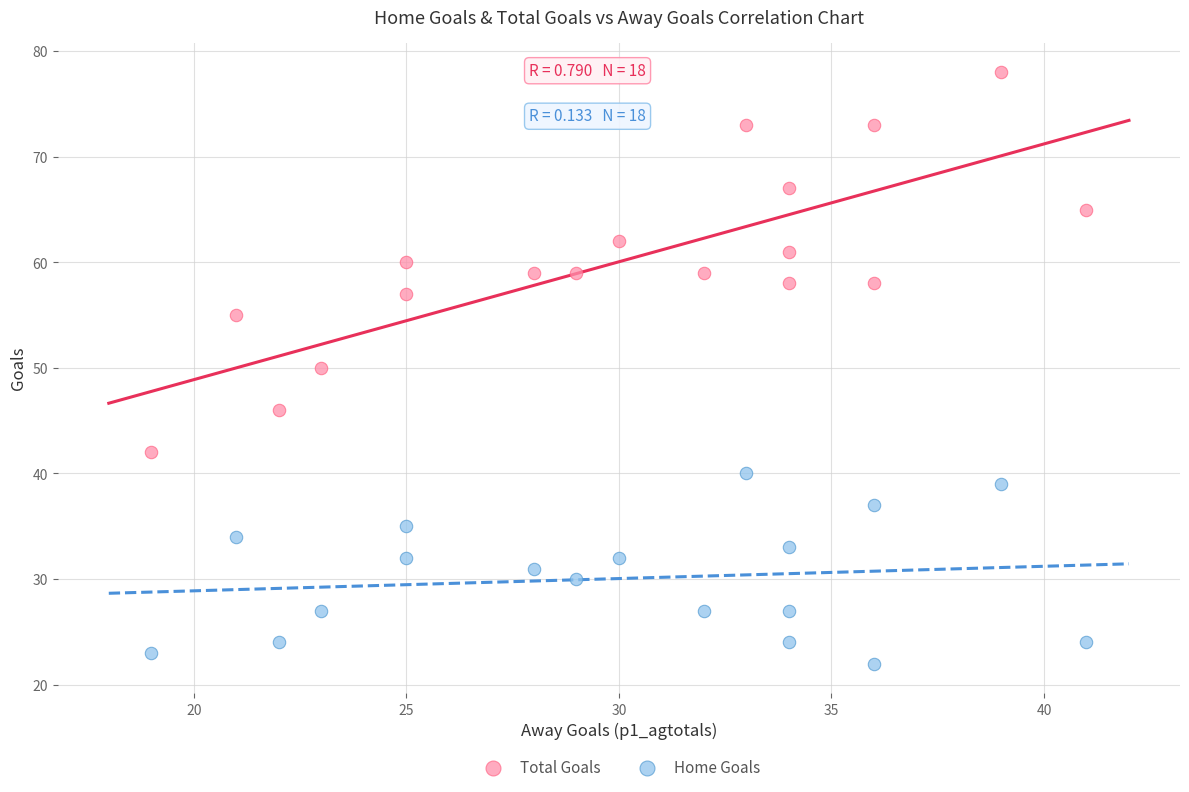

Which series reaches the minimum Y coordinate?

Home Goals